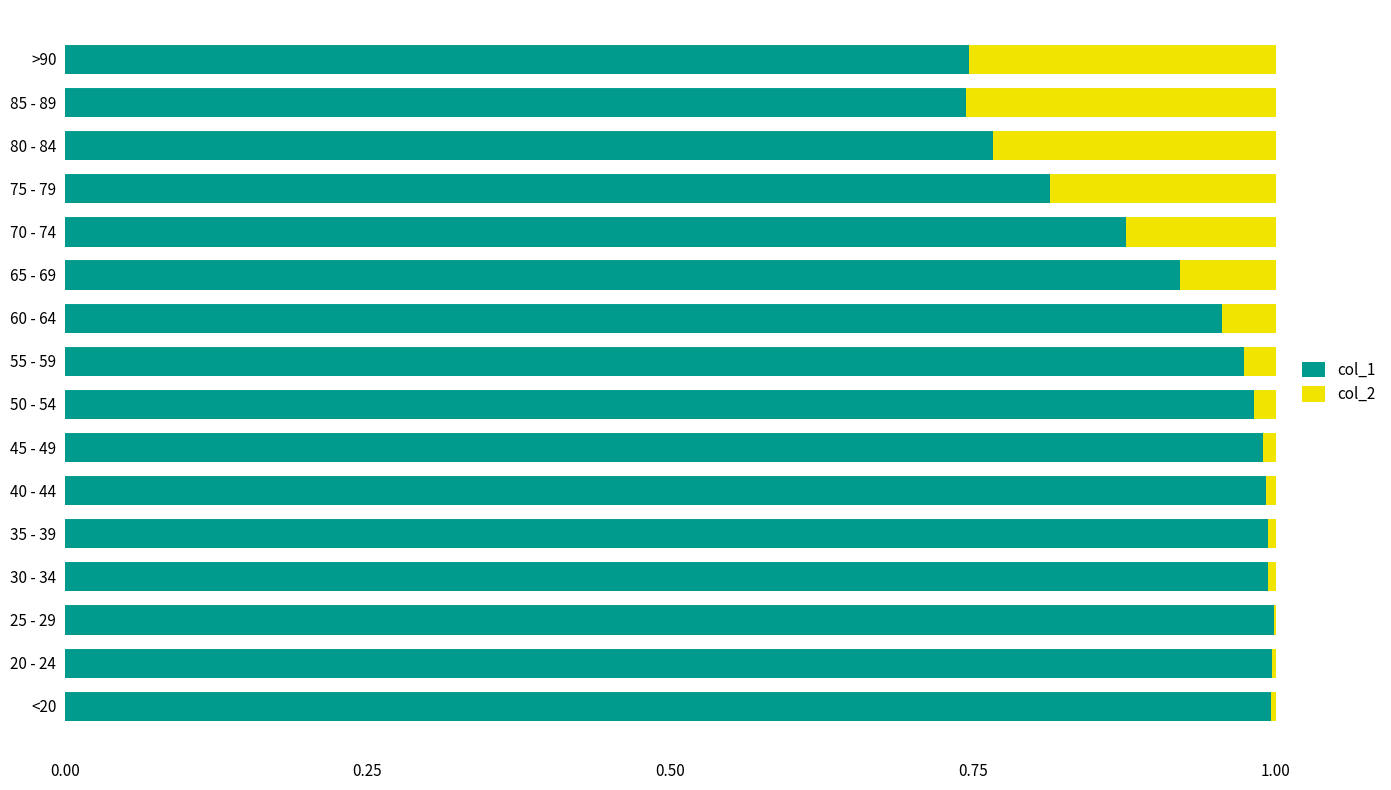

What is the sum of all col_1 values?

14.7